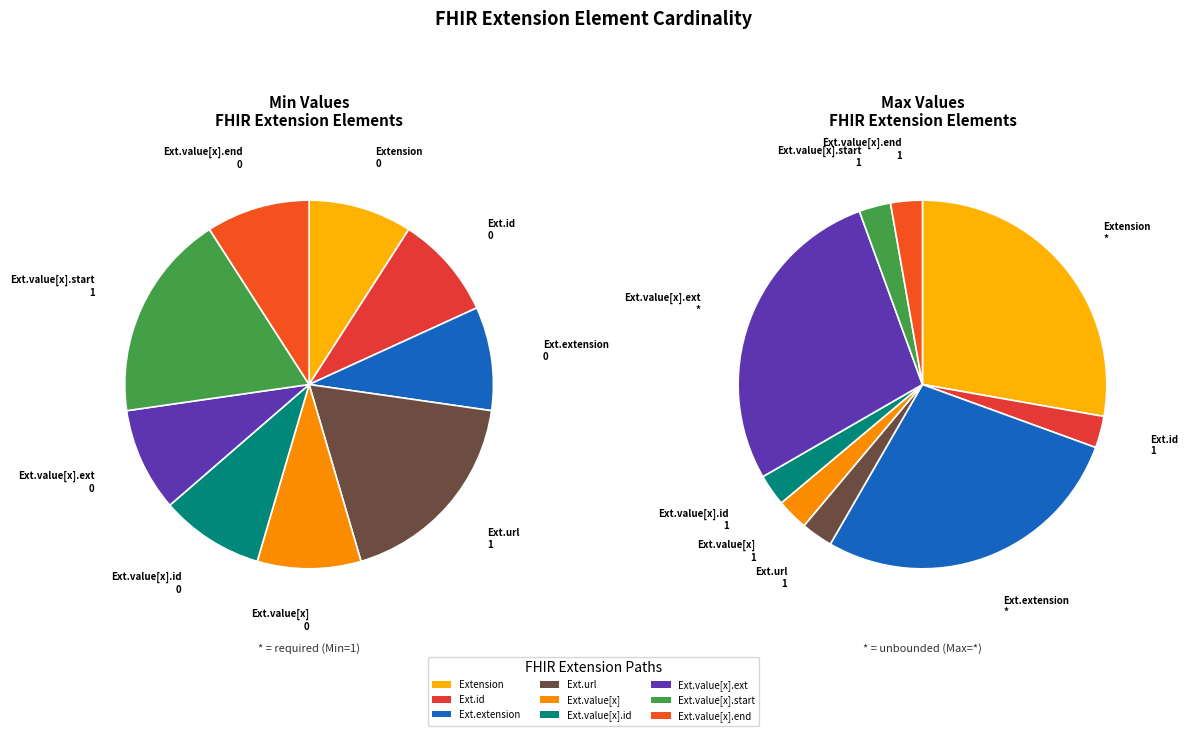

What is the largest slice in the pie chart?

Extension.url